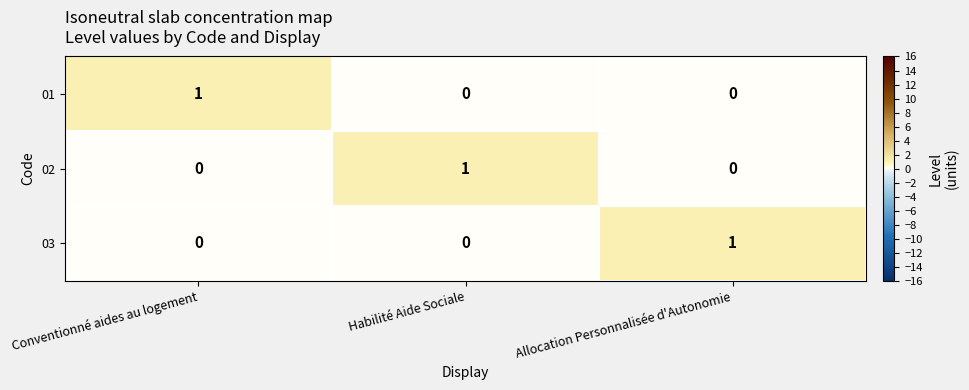

At which label does 03 reach its peak?

Allocation Personnalisée d'Autonomie